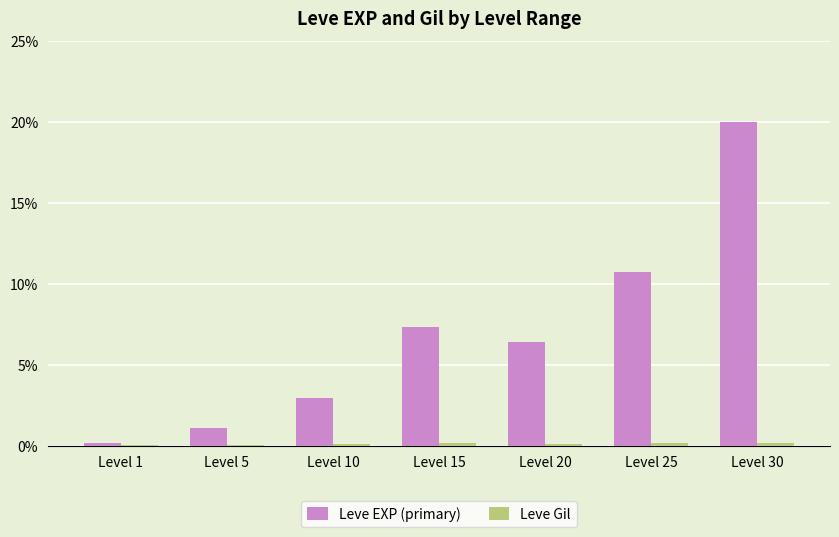

What is the value of the Leve Gil bar at the 5th from the left?

290